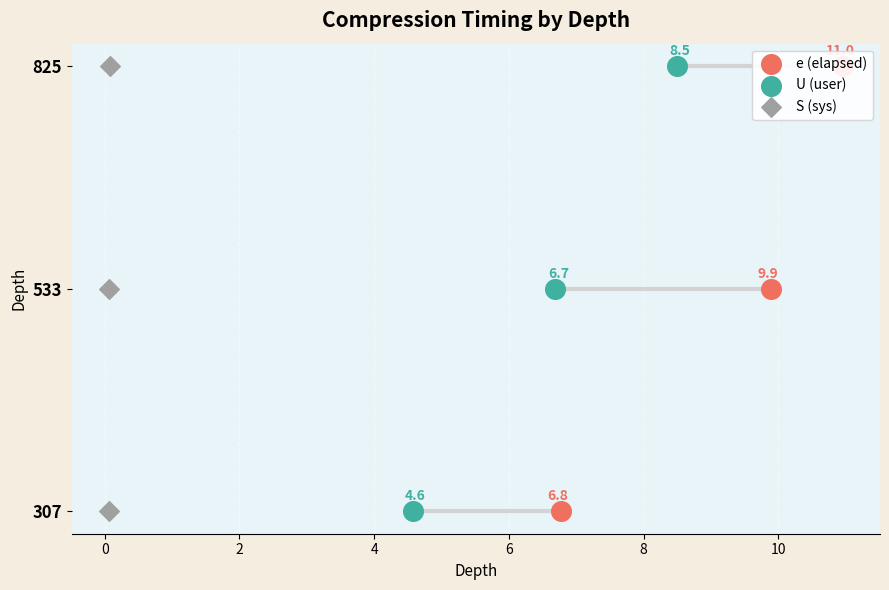

What are all the series names shown in the legend?

e (elapsed), U (user), S (sys)